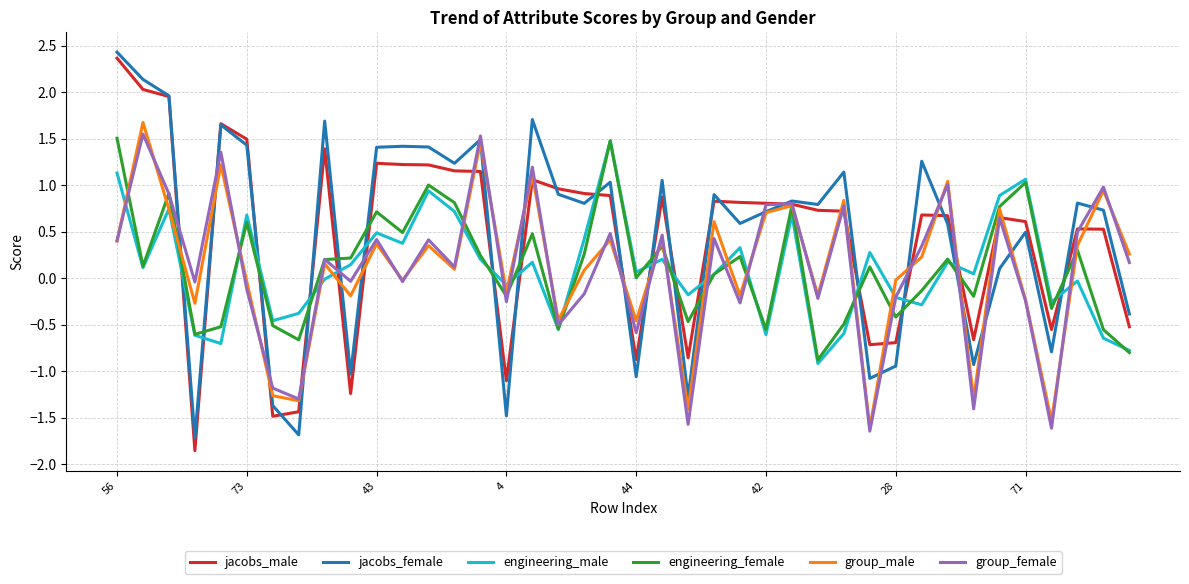

Does the chart have visible grid lines?

Yes